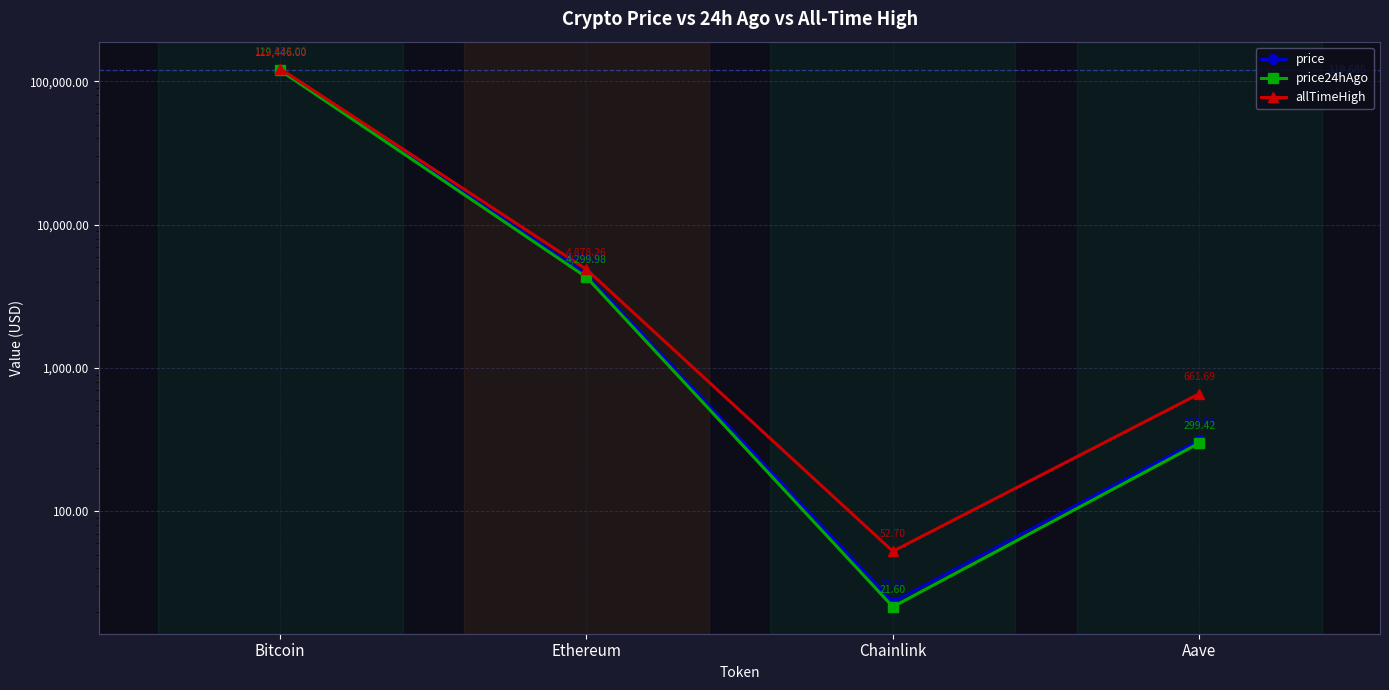

Where is the first local minimum for allTimeHigh?

Chainlink